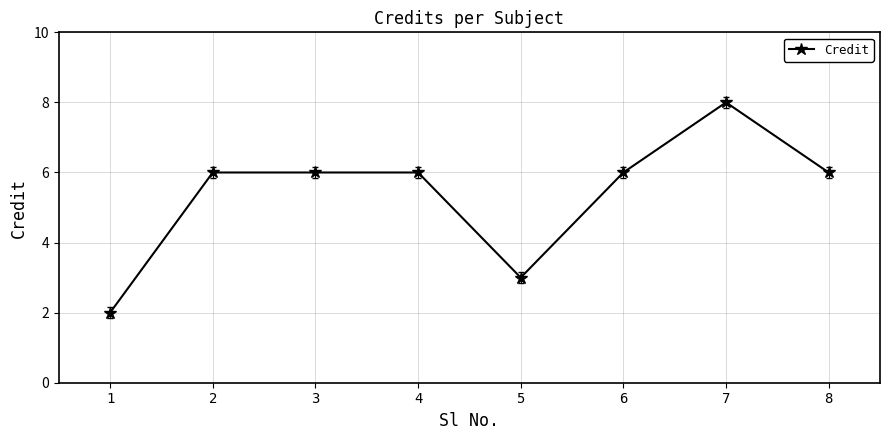

What is the change in value from 1 to 4?

+4